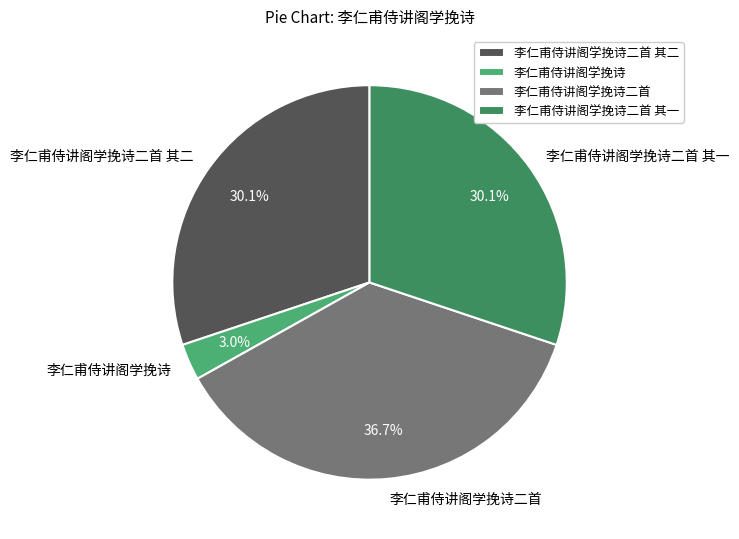

To the nearest percent, what is the combined percentage of 李仁甫侍讲阁学挽诗 and 李仁甫侍讲阁学挽诗二首 其二?

33%